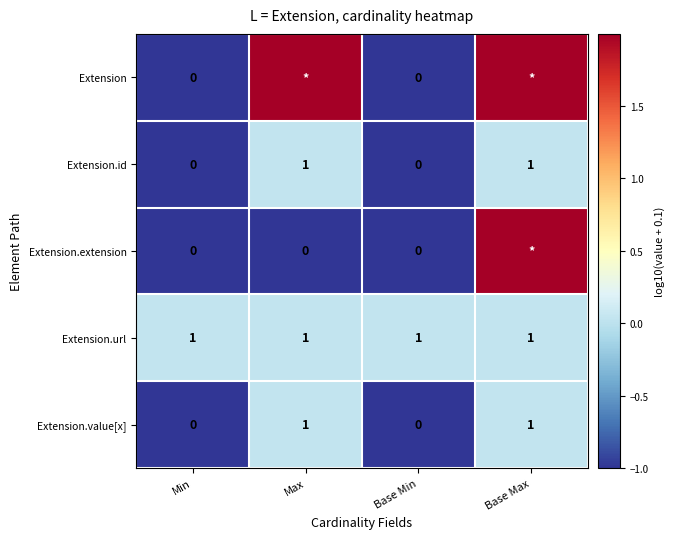

Is the value of Extension.extension at Min greater than the value of Extension.id at Base Max?

No